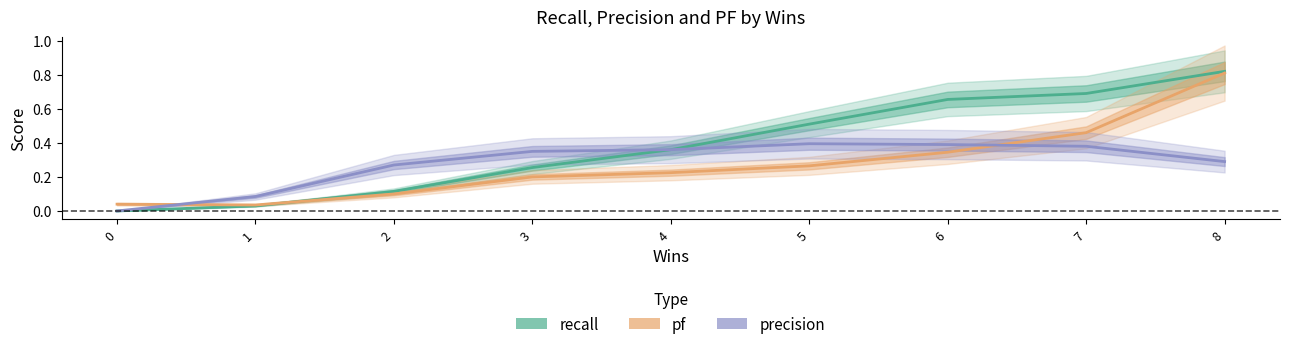

Between 4 and 7, which series saw the biggest shift?

recall